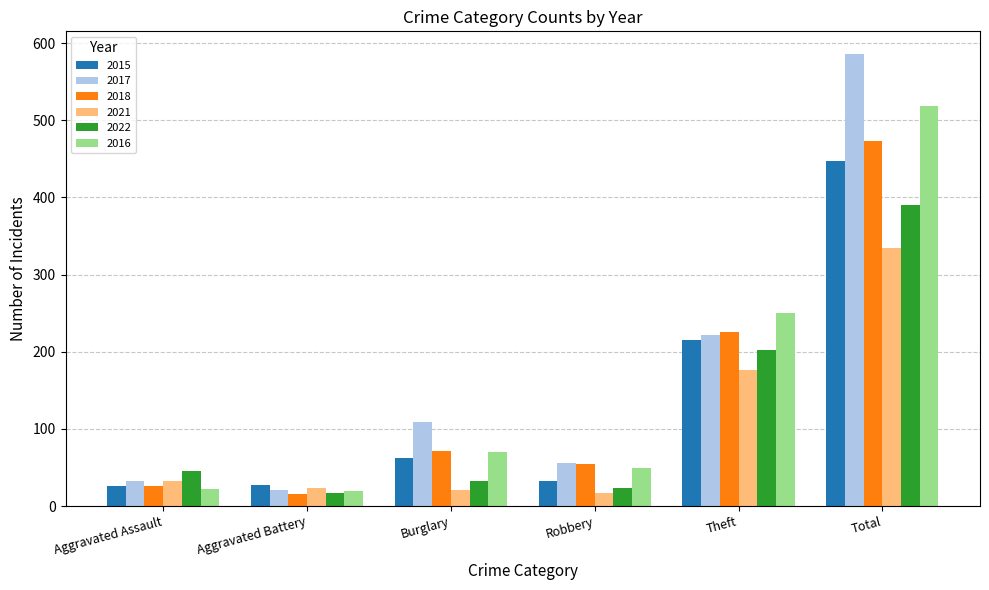

Read the 2018 value at Burglary, to the nearest 5.

70